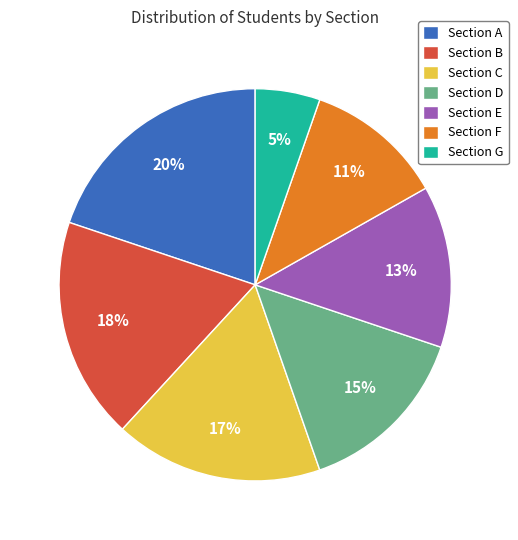

Combined, do Section E and Section G account for over 50%?

No